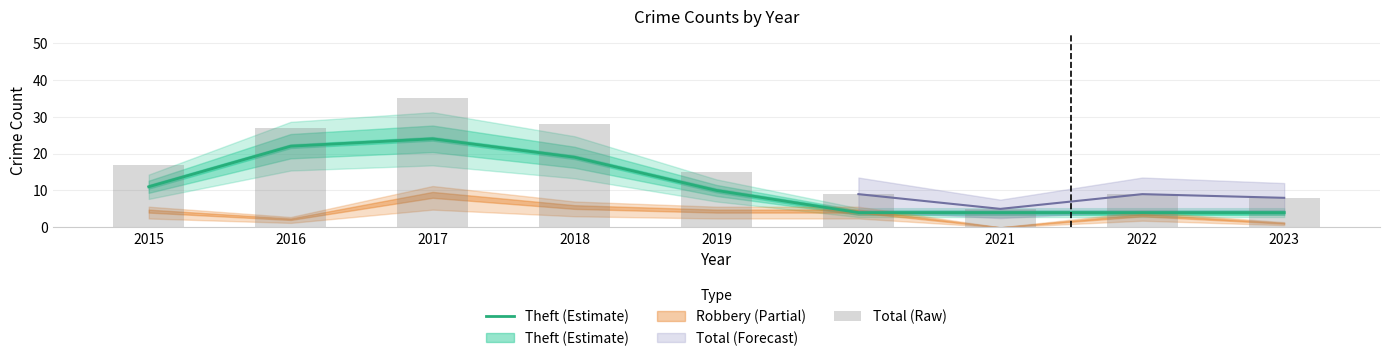

At which category is the sum across all series the highest?

2017